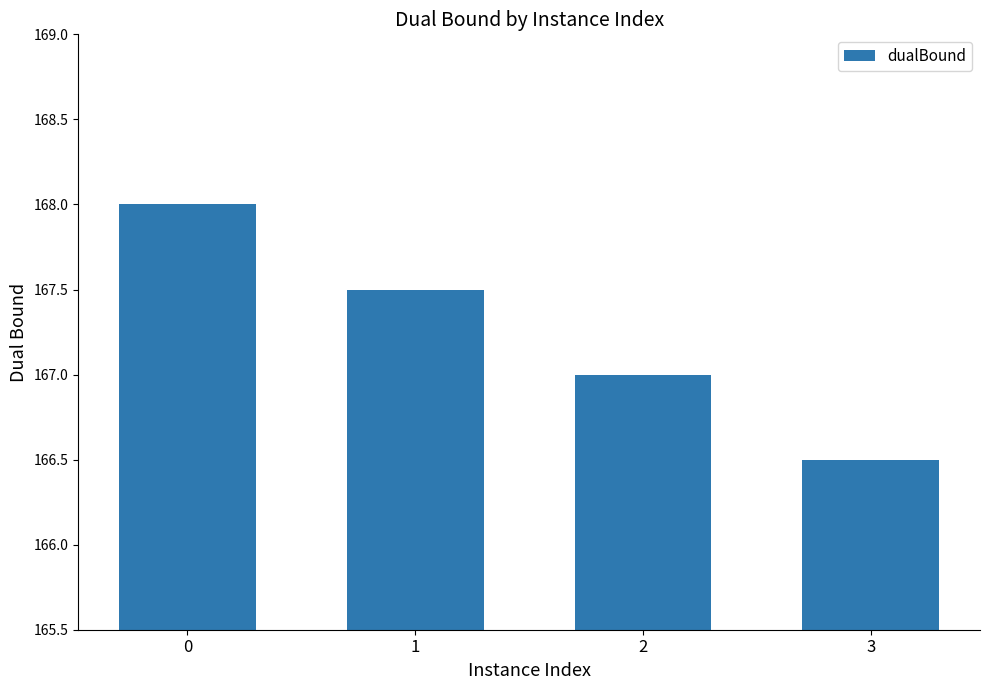

Reading left to right, list all the values displayed in this chart.

168.0	167.5	167.0	166.5